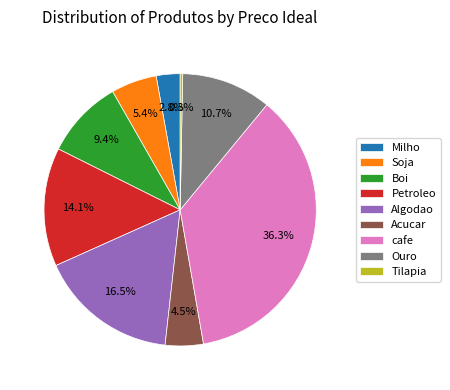

Rank the categories by value from lowest to highest.

Tilapia, Milho, Acucar, Soja, Boi, Ouro, Petroleo, Algodao, cafe